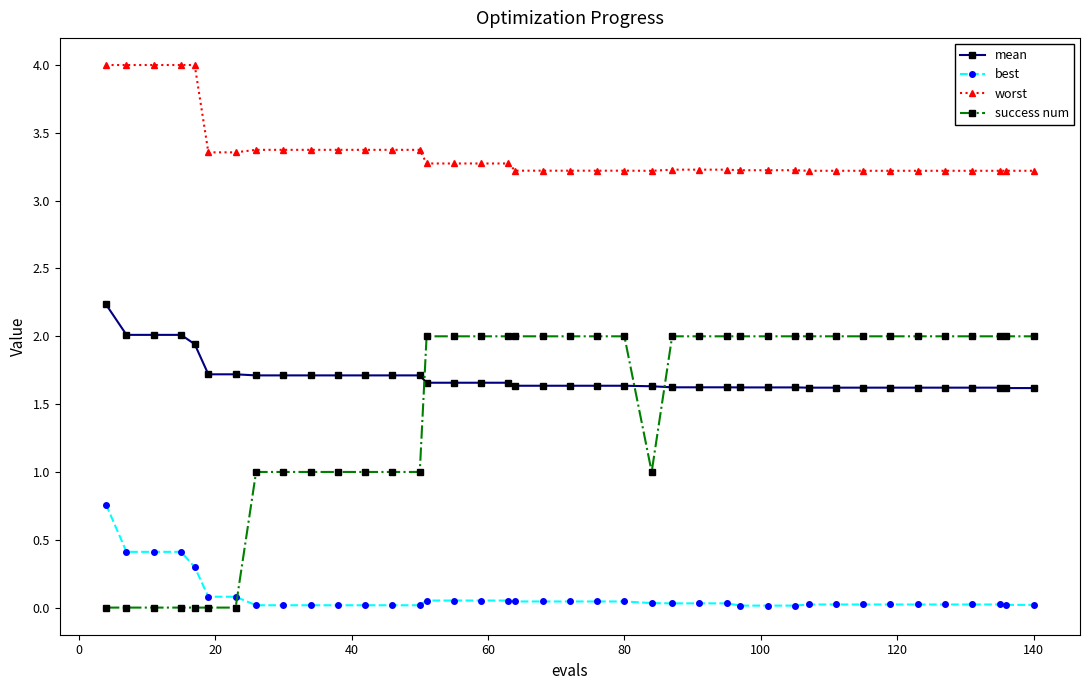

Which series has the widest spread of values?

success num